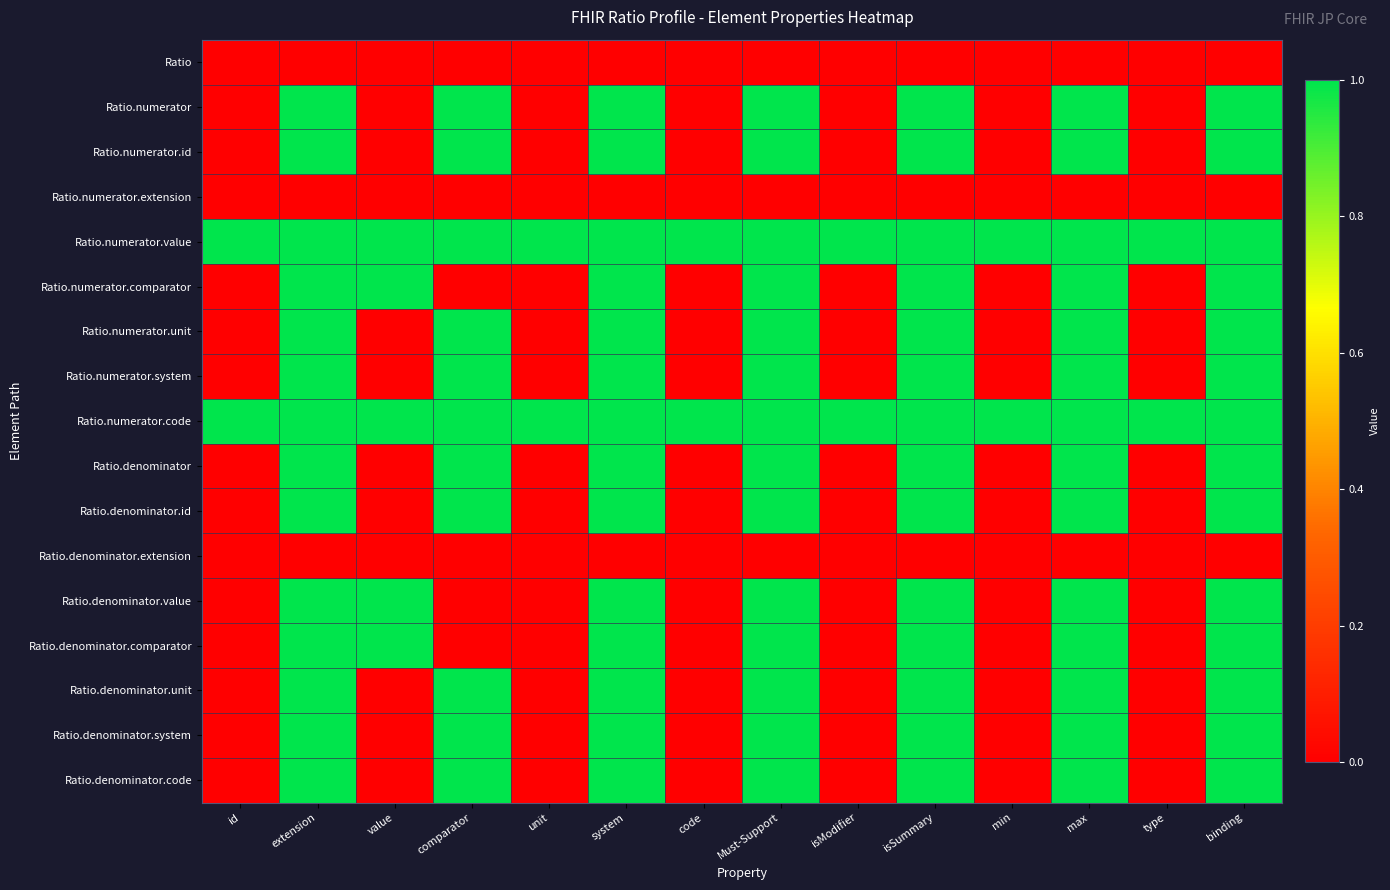

At isSummary, list the series in order from largest to smallest.

Ratio.numerator, Ratio.numerator.id, Ratio.numerator.value, Ratio.numerator.comparator, Ratio.numerator.unit, Ratio.numerator.system, Ratio.numerator.code, Ratio.denominator, Ratio.denominator.id, Ratio.denominator.value, Ratio.denominator.comparator, Ratio.denominator.unit, Ratio.denominator.system, Ratio.denominator.code, Ratio, Ratio.numerator.extension, Ratio.denominator.extension